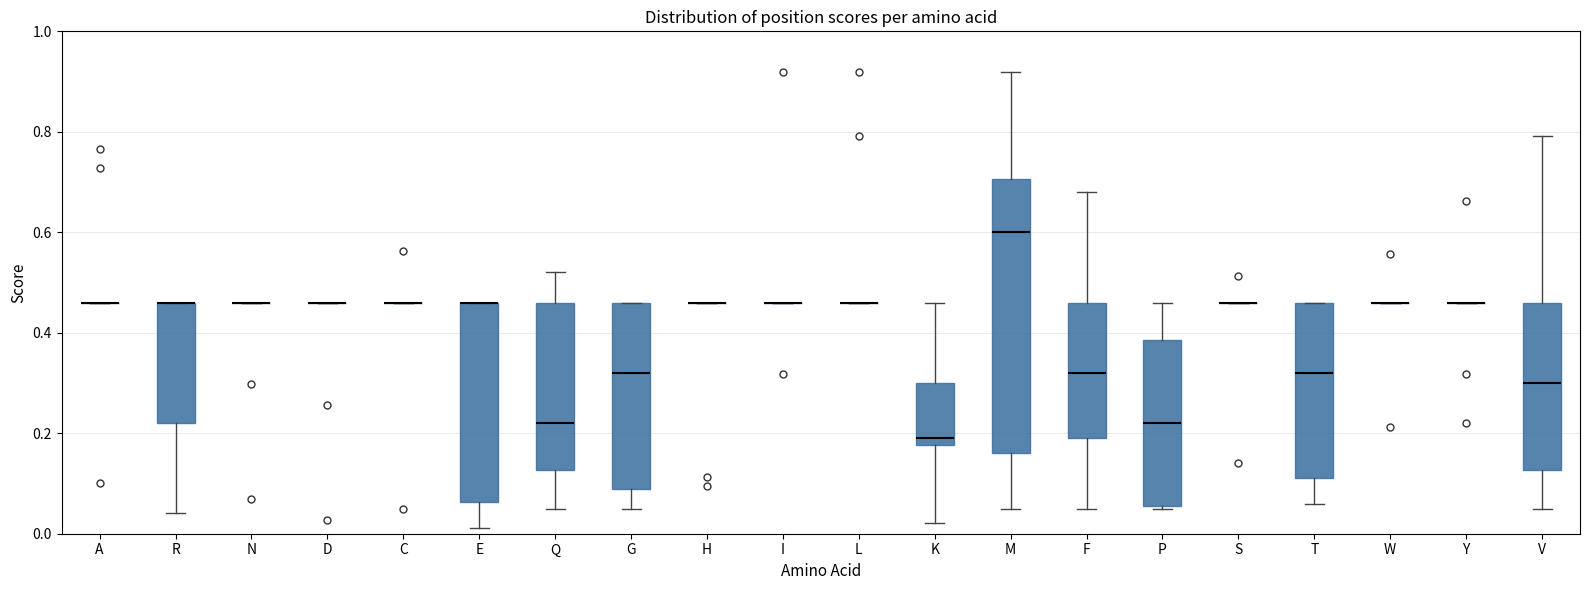

Where does the median line of the box for P sit on the y-axis? The values are not printed on the chart, so give them approximately, as read against the axis.

0.22